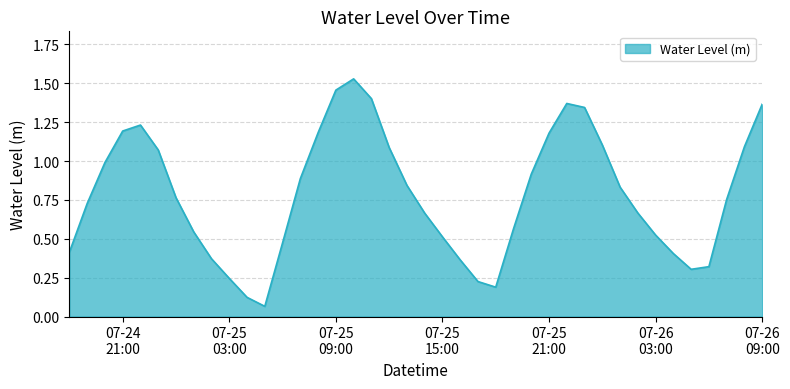

Does the chart have visible grid lines?

Yes